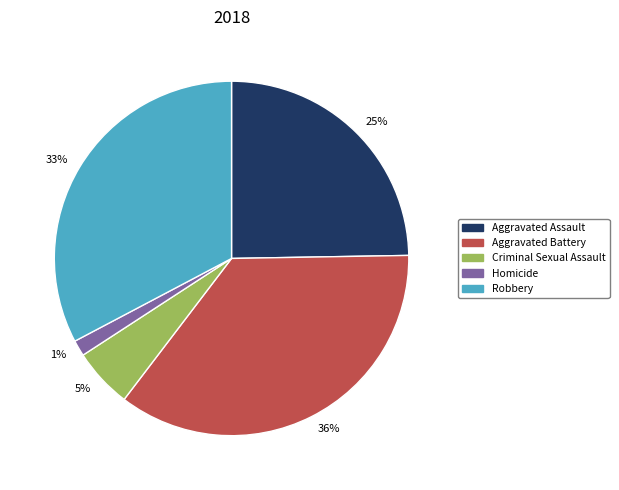

Is there any slice that represents more than half of the pie?

No